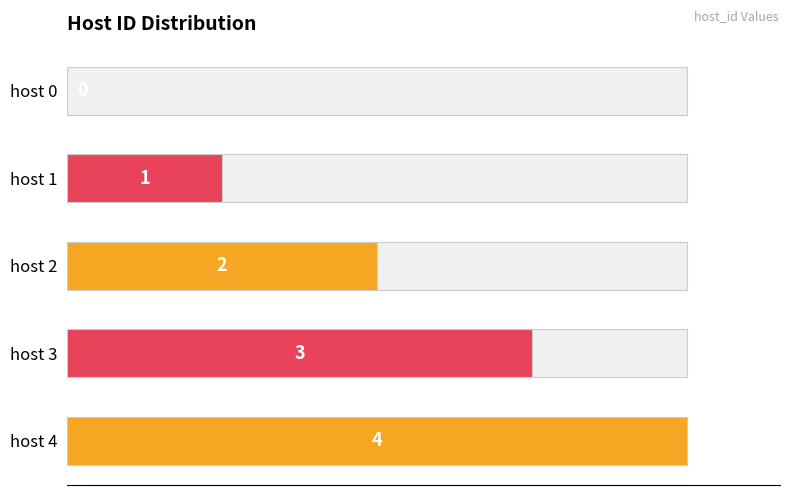

What is the change in value from host 2 to host 4?

+2